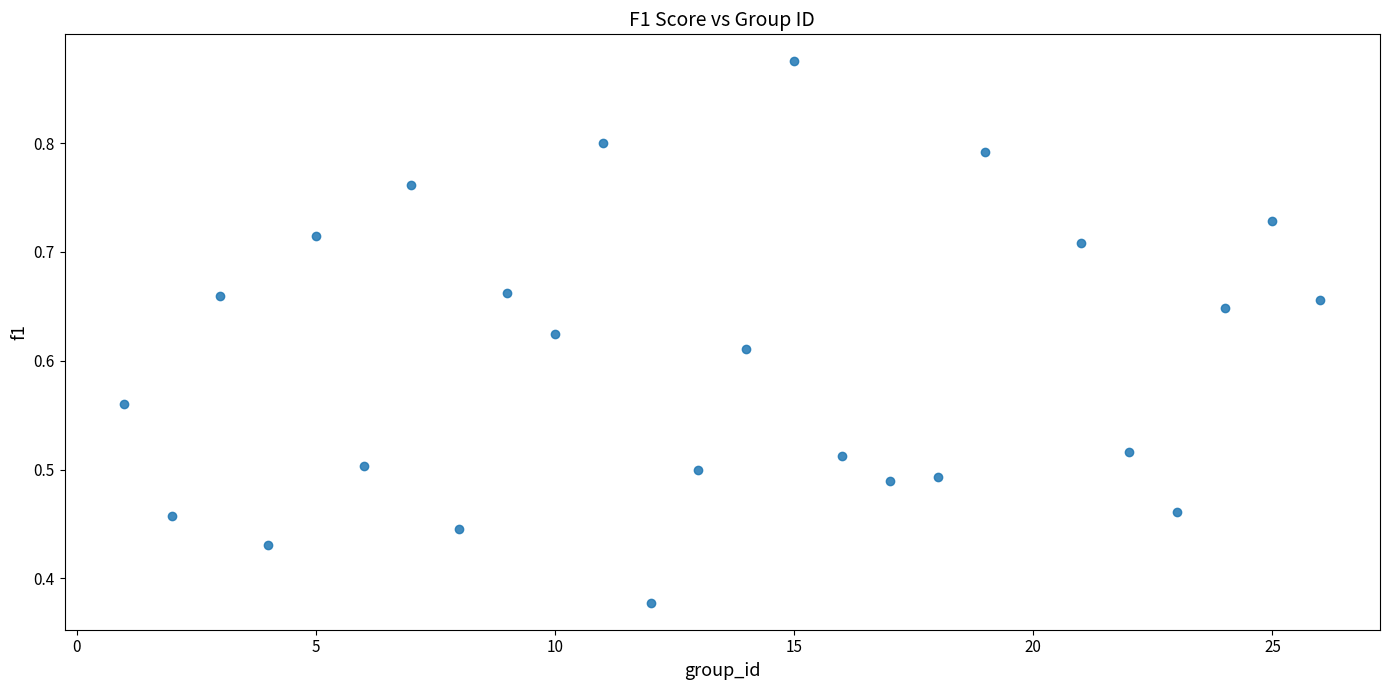

What is the range of X values (max minus min)?

25.0